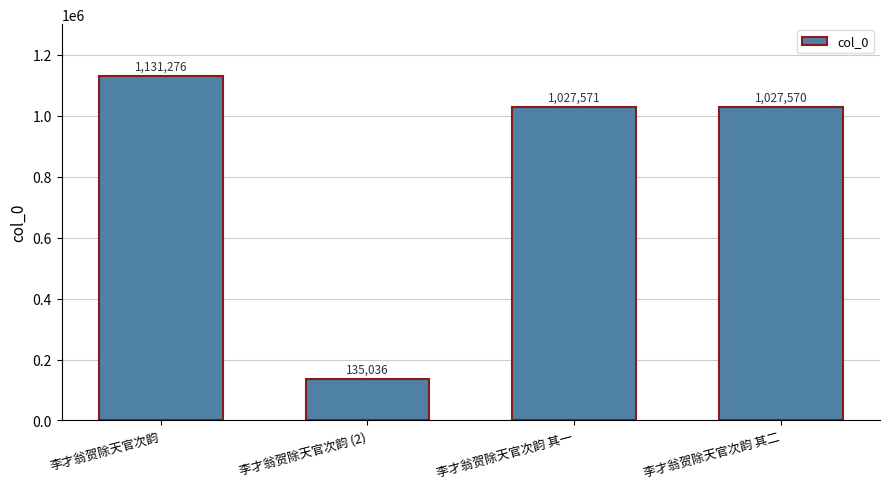

Which category has the lowest value across all series?

李才翁贺除天官次韵 (2)